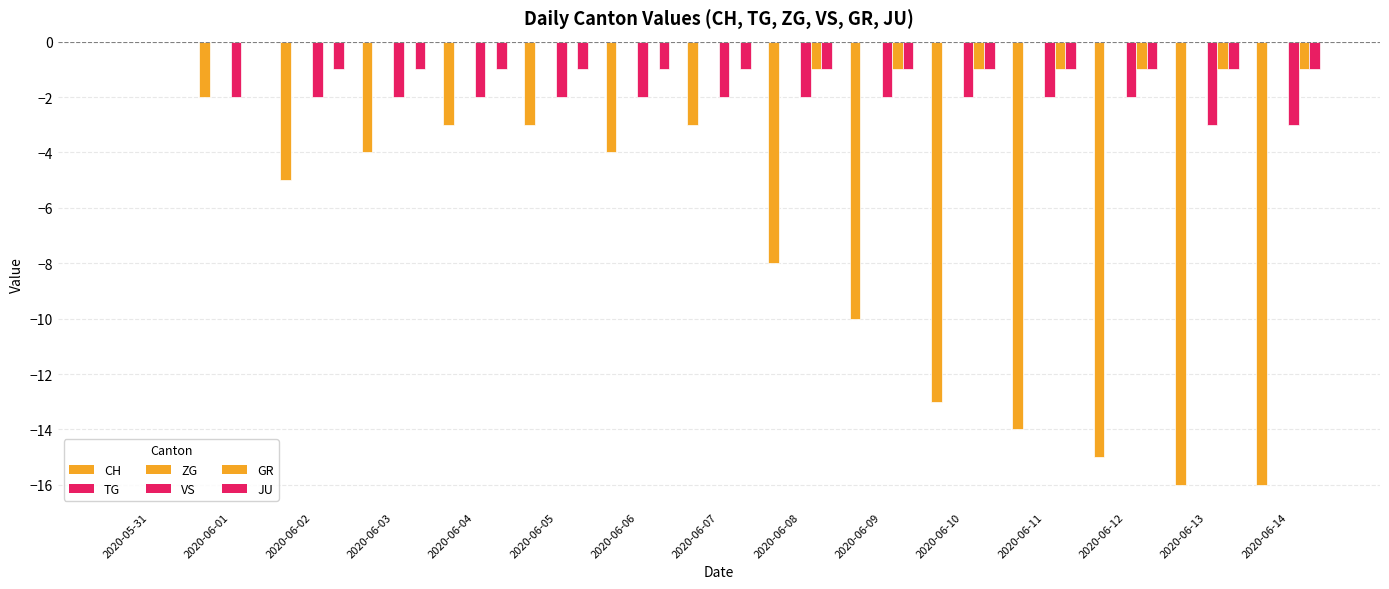

Which has a higher value, 2020-06-14 or 2020-06-05?

2020-06-05